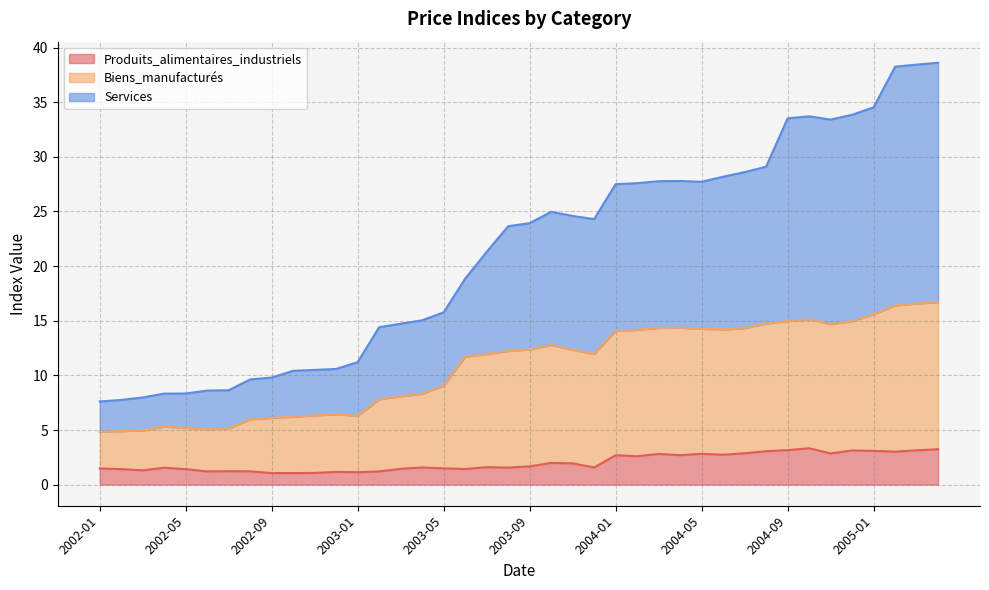

Is the value of Biens_manufacturés at 2002-12 greater than the value of Produits_alimentaires_industriels at 2002-12?

Yes